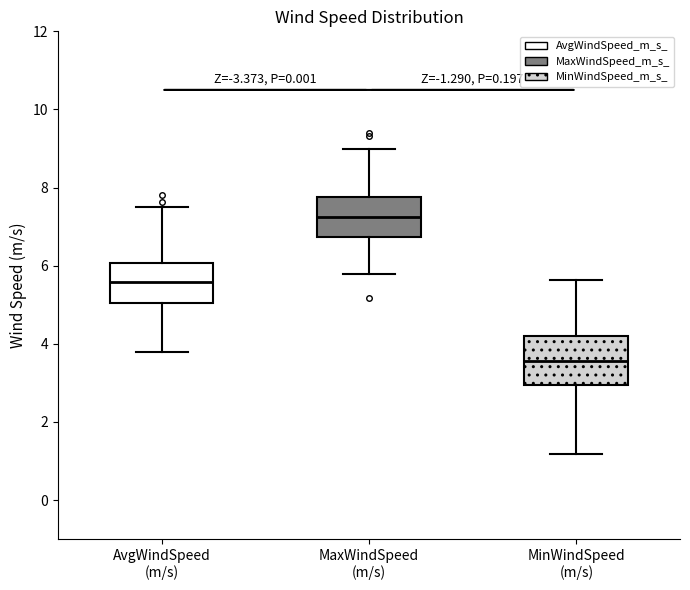

Where does the lower whisker of the box for AvgWindSpeed (m/s) end on the y-axis? The values are not printed on the chart, so give them approximately, as read against the axis.

3.8